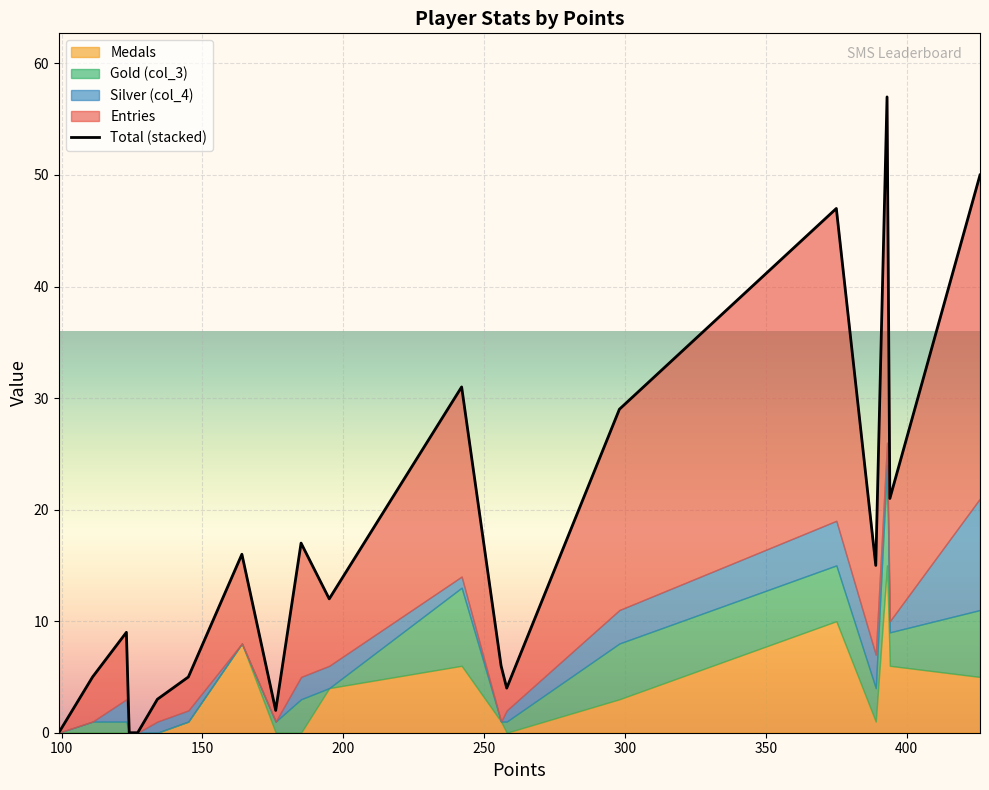

Reading left to right, transcribe all the data shown in this chart.

0	5	9	0	0	3	5	16	2	17	12	31	6	4	29	47	15	57	21	50